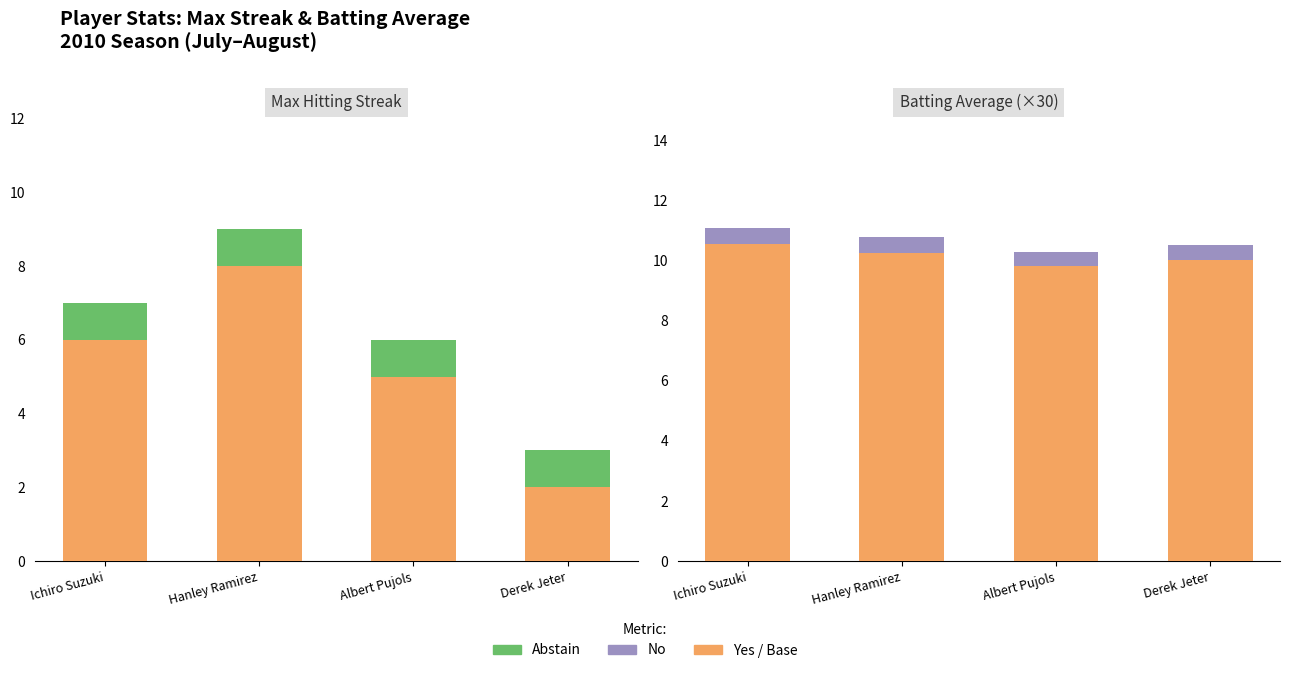

What is the lowest value of the Abstain series?

1.0